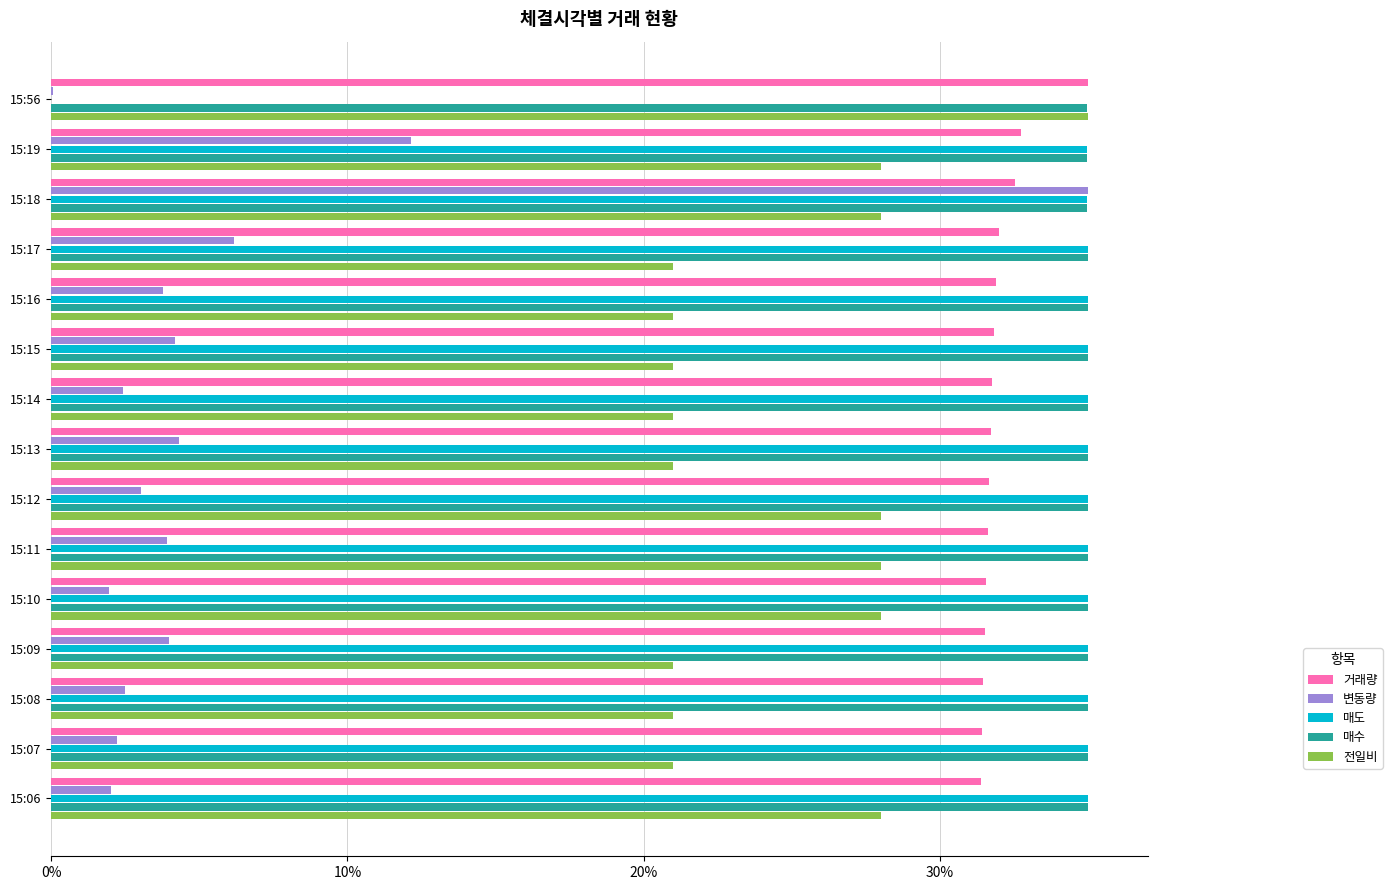

Which series has the largest total across all categories?

매수